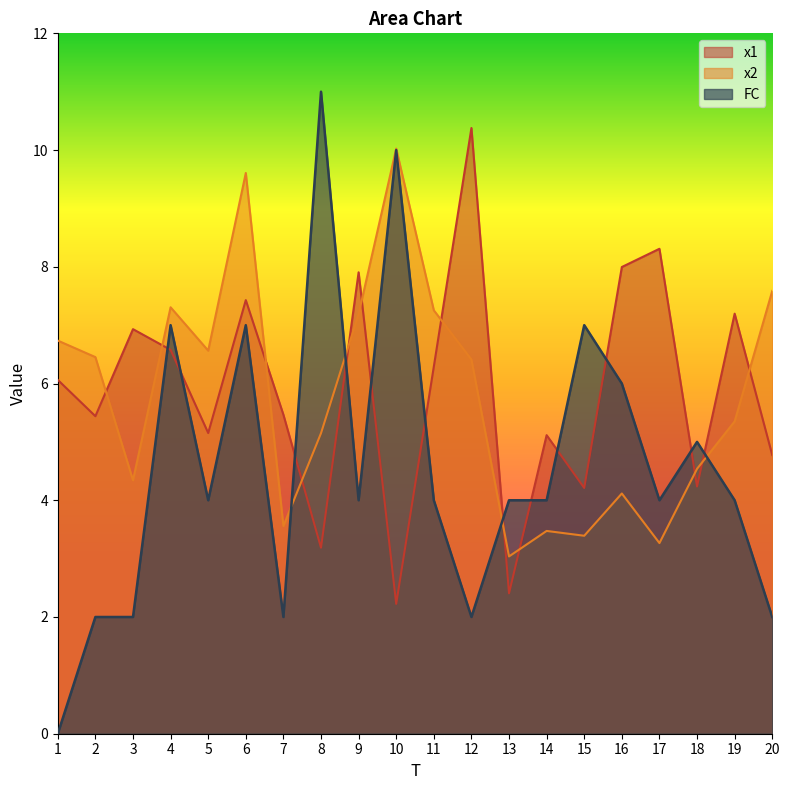

True or false: FC and x1 cross at least once.

True